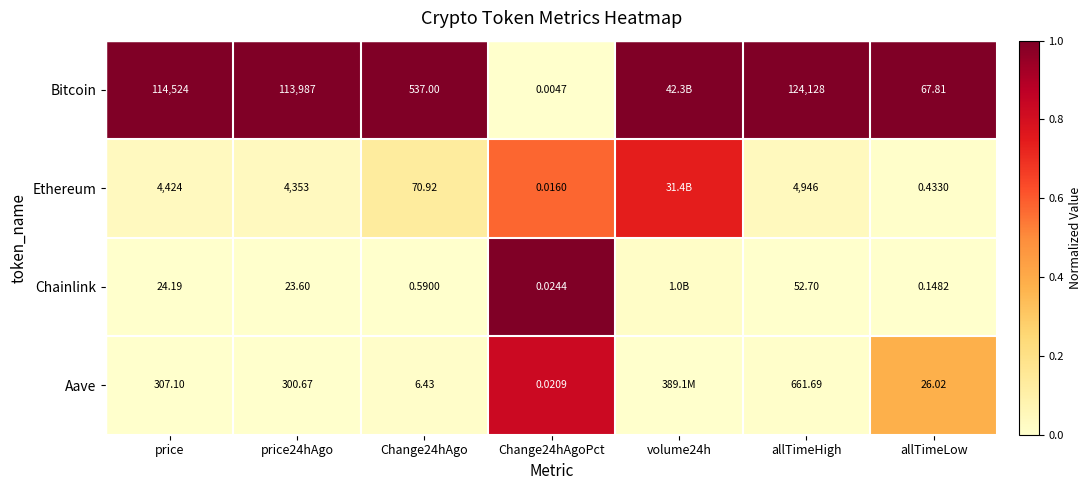

Is the value of Aave at Change24hAgo greater than the value of Chainlink at allTimeLow?

Yes